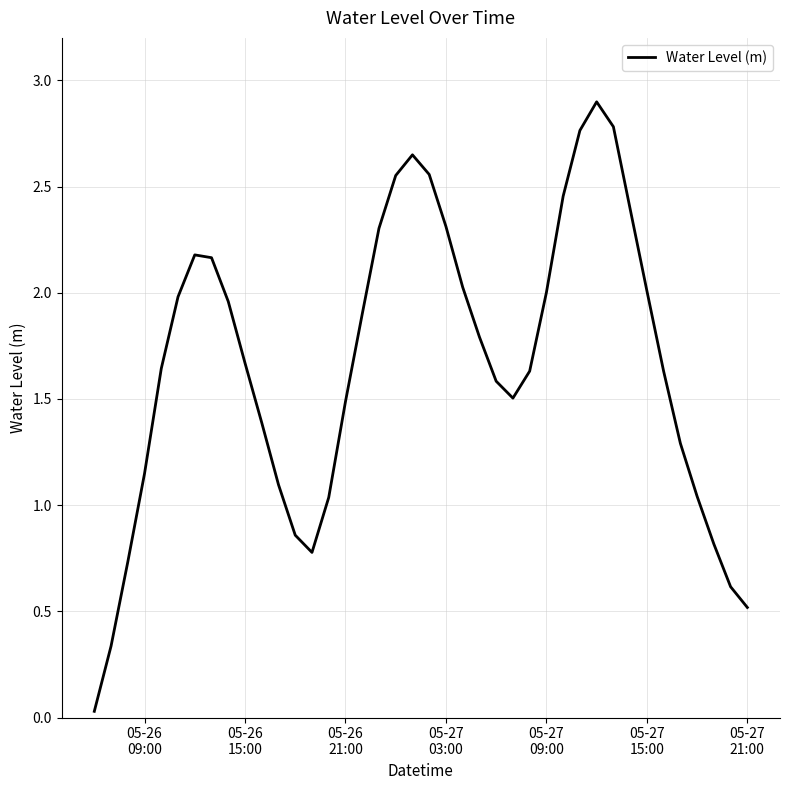

Is this an area chart (filled region under the line)?

No